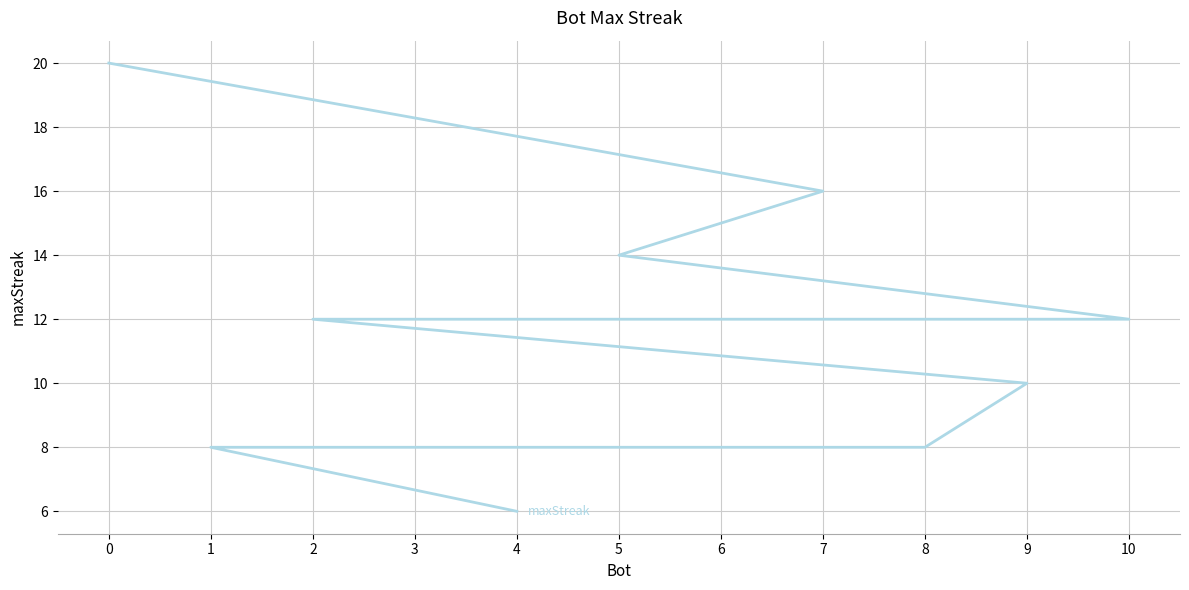

List the labels in order of value, largest first.

0, 7, 5, 10, 3, 2, 9, 8, 6, 1, 4